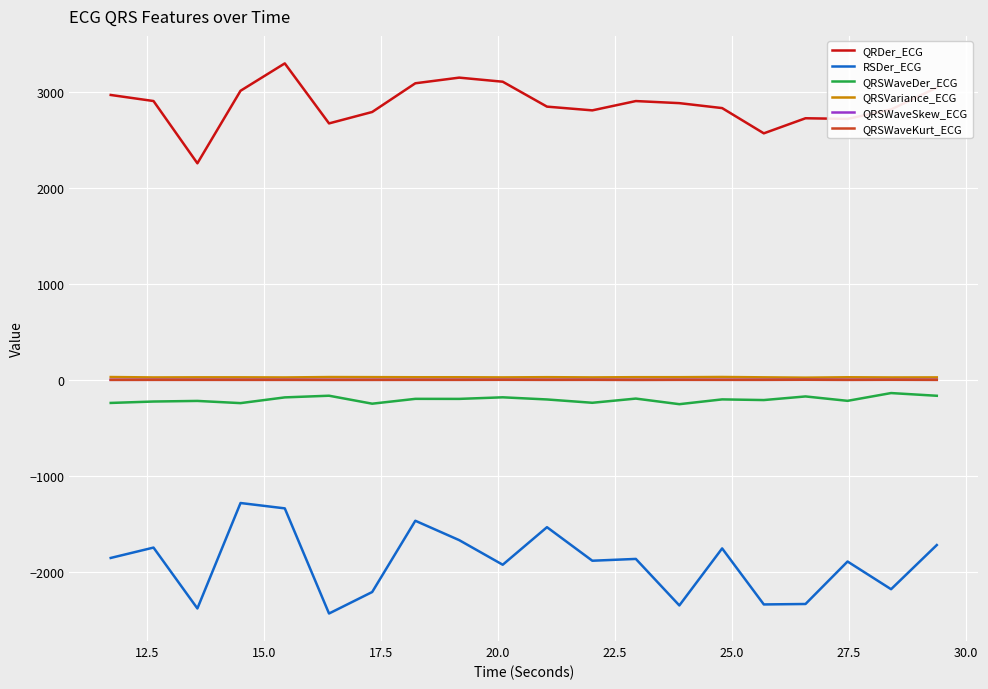

True or false: RSDer_ECG and QRSWaveDer_ECG intersect in this chart.

False